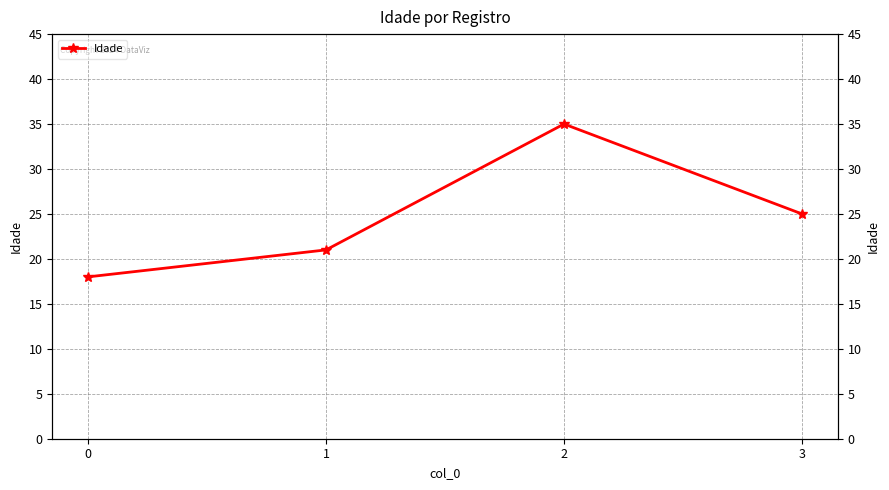

What is the ratio of the value at 3 to the value at 2?

0.7